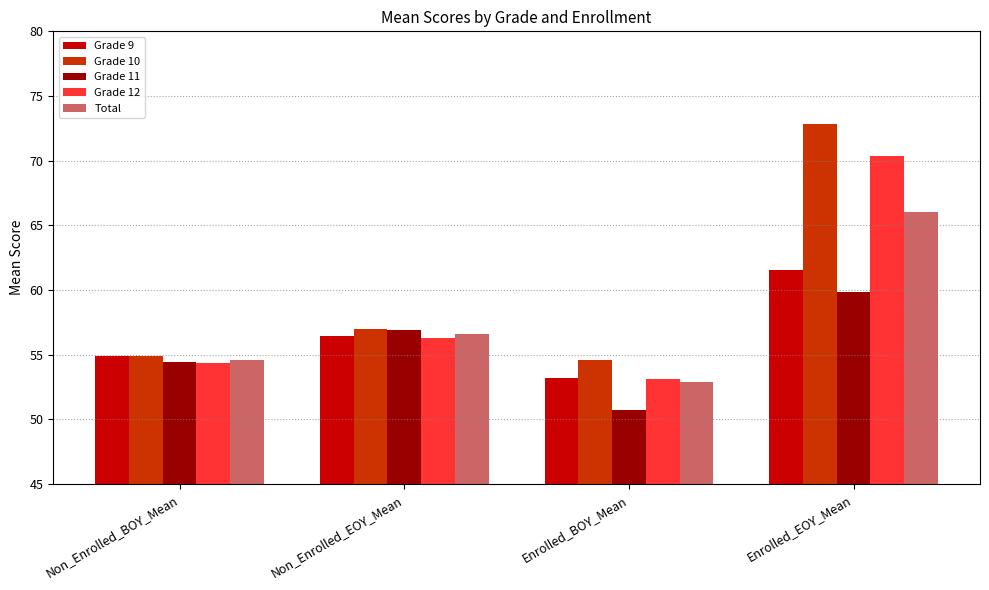

At which category does the chart reach its minimum across all series?

Enrolled_BOY_Mean